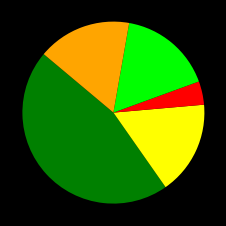

Count the number of slices in the pie.

5